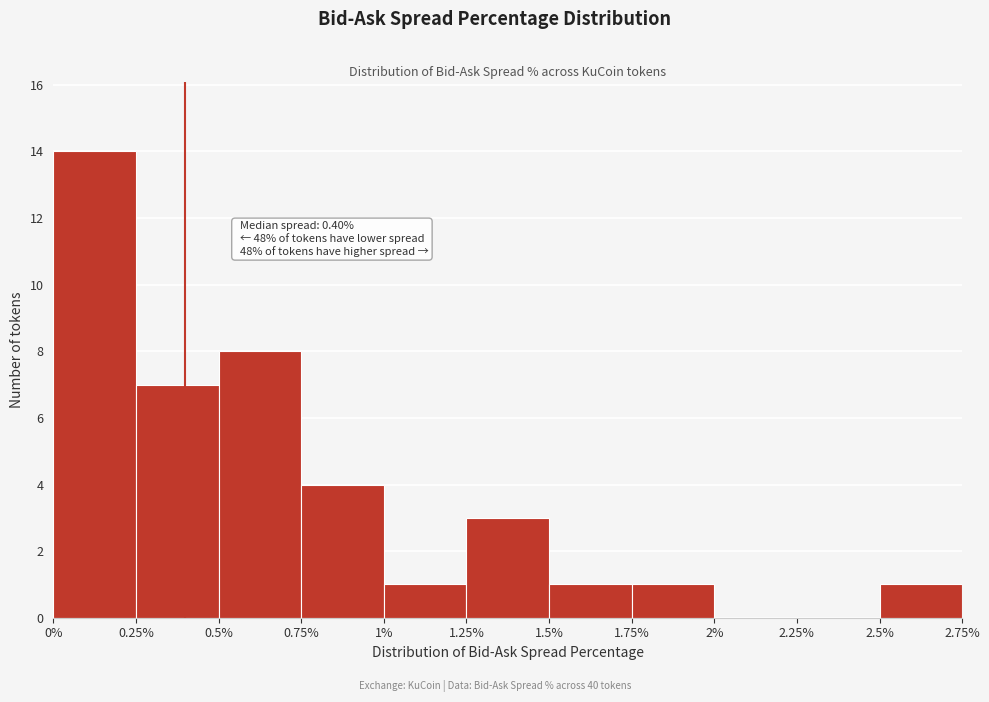

Which range on the x-axis has the tallest bar?

0% to 0.25%